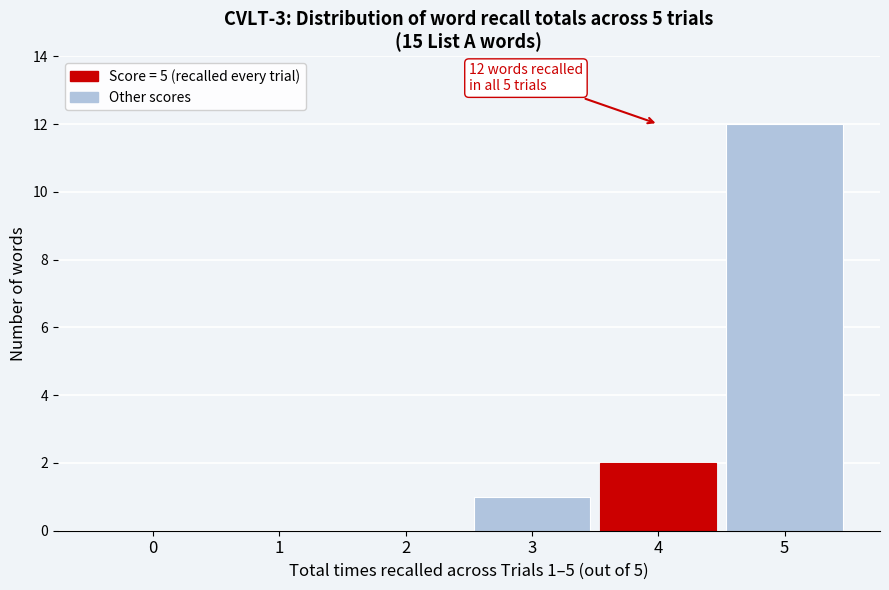

Reading right to left, list all the values displayed in this chart.

5=12	4=2	3=1	2=0	1=0	0=0